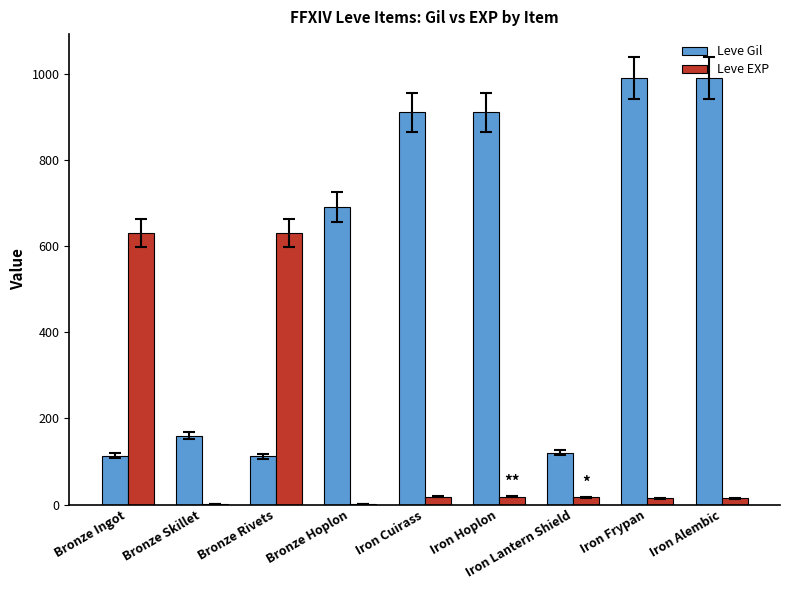

Is the value of Leve EXP at Bronze Hoplon greater than the value of Leve Gil at Iron Frypan?

No